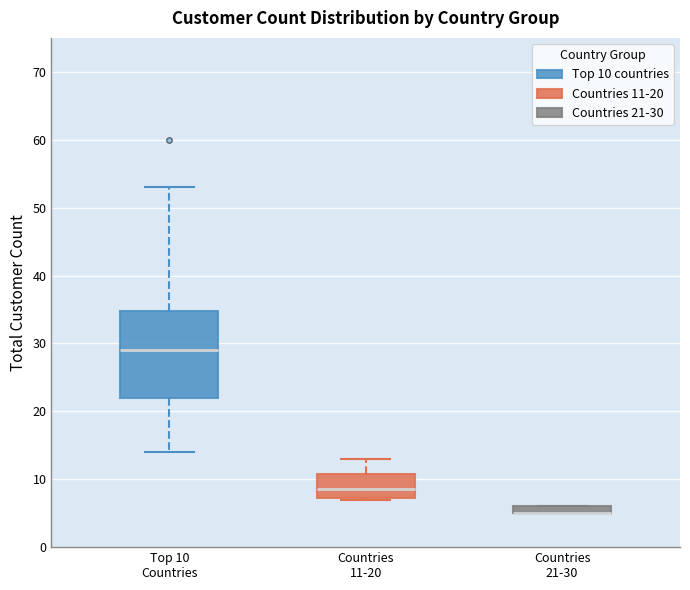

Where does the lower whisker of the box for Top 10 Countries end on the y-axis? The values are not printed on the chart, so give them approximately, as read against the axis.

14